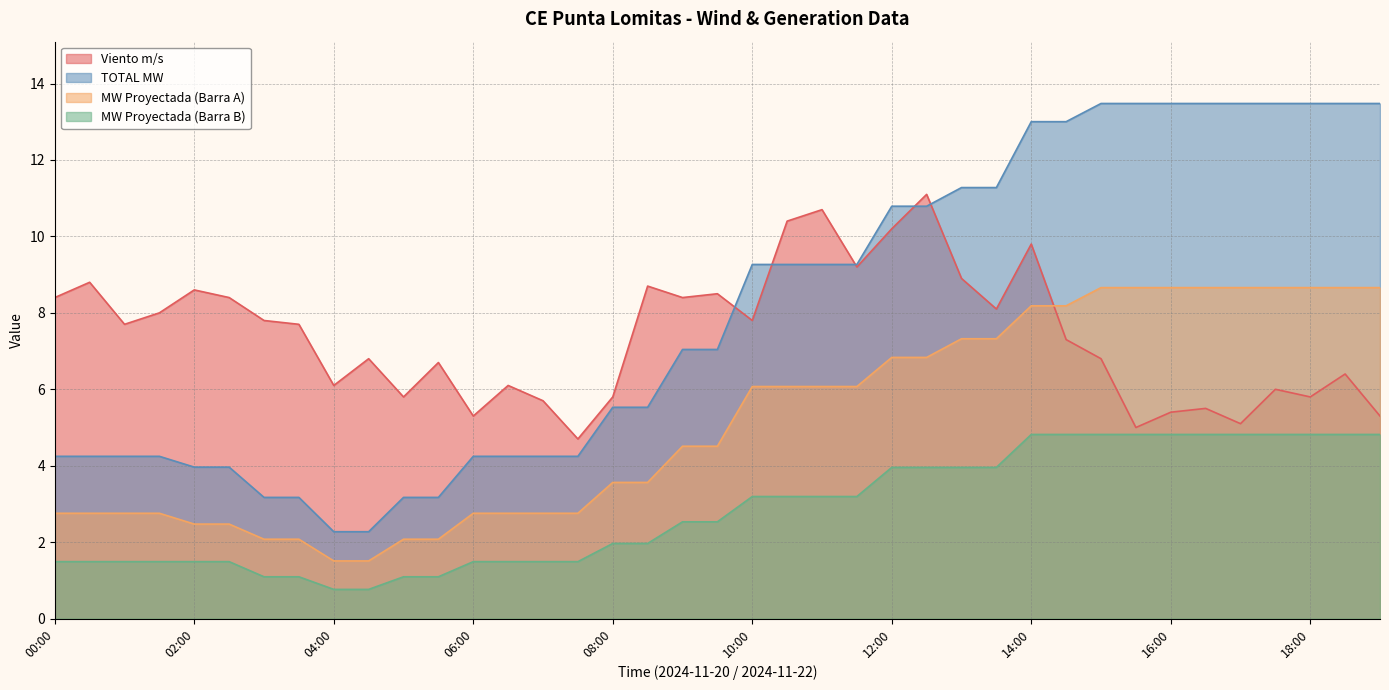

Rank the categories by TOTAL MW value from highest to lowest.

15:00, 15:30, 16:00, 16:30, 17:00, 17:30, 18:00, 18:30, 19:00, 14:00, 14:30, 13:00, 13:30, 12:00, 12:30, 10:00, 10:30, 11:00, 11:30, 09:00, 09:30, 08:00, 08:30, 00:00, 00:30, 01:00, 01:30, 06:00, 06:30, 07:00, 07:30, 02:00, 02:30, 03:00, 03:30, 05:00, 05:30, 04:00, 04:30